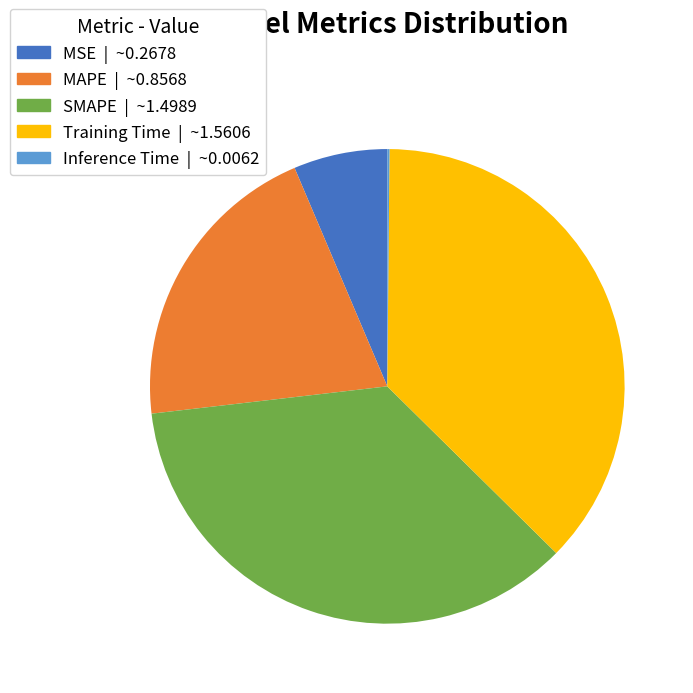

What is the ratio of the value at Training Time to the value at SMAPE?

1.0